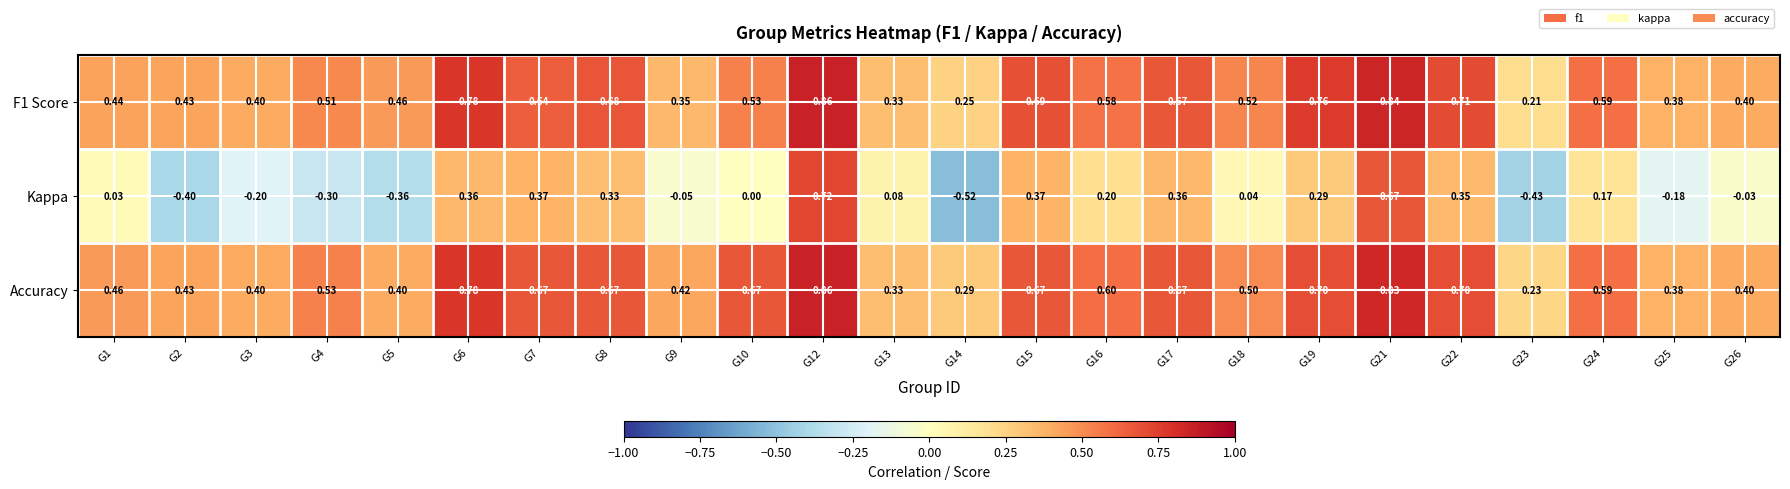

Which series has the largest range (max minus min)?

Kappa